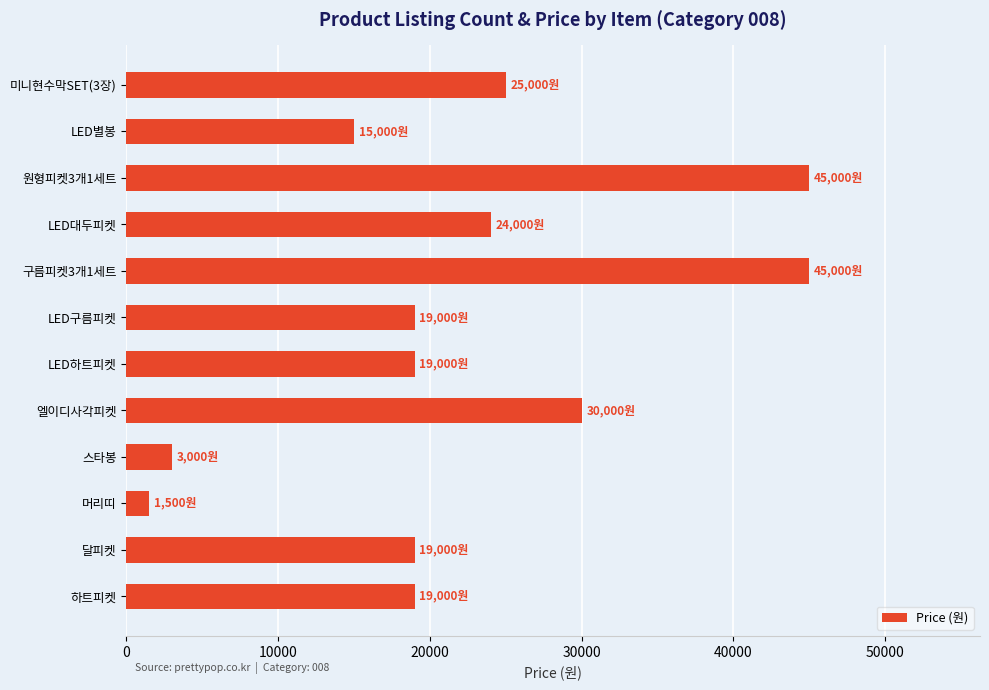

Read the value at LED하트피켓.

19000